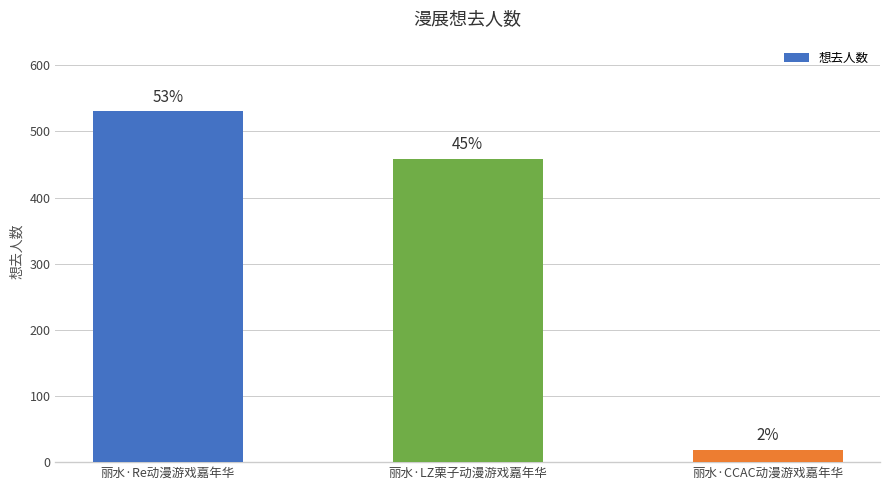

List the labels in order of value, smallest first.

丽水·CCAC动漫游戏嘉年华, 丽水·LZ栗子动漫游戏嘉年华, 丽水·Re动漫游戏嘉年华